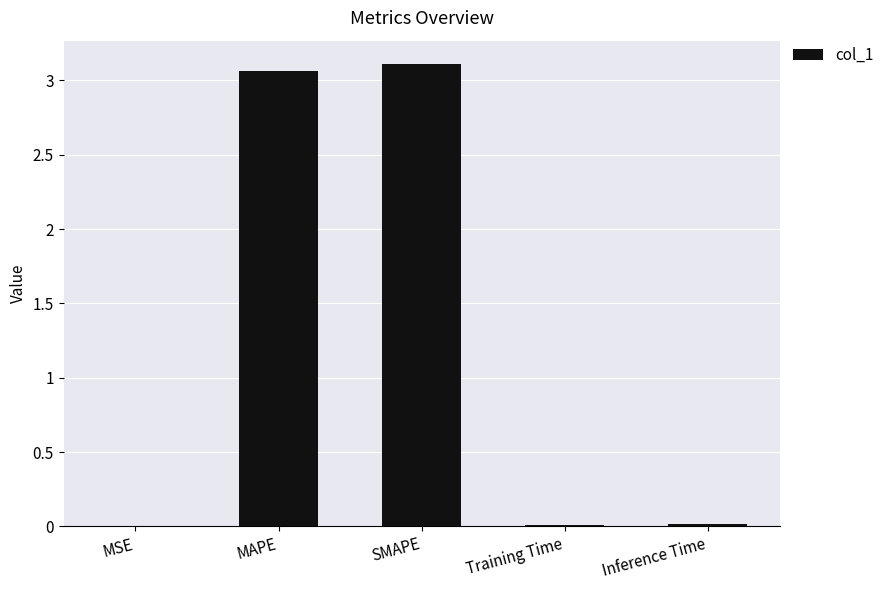

The chart shows a value of 0.0 at Training Time. True or false?

True